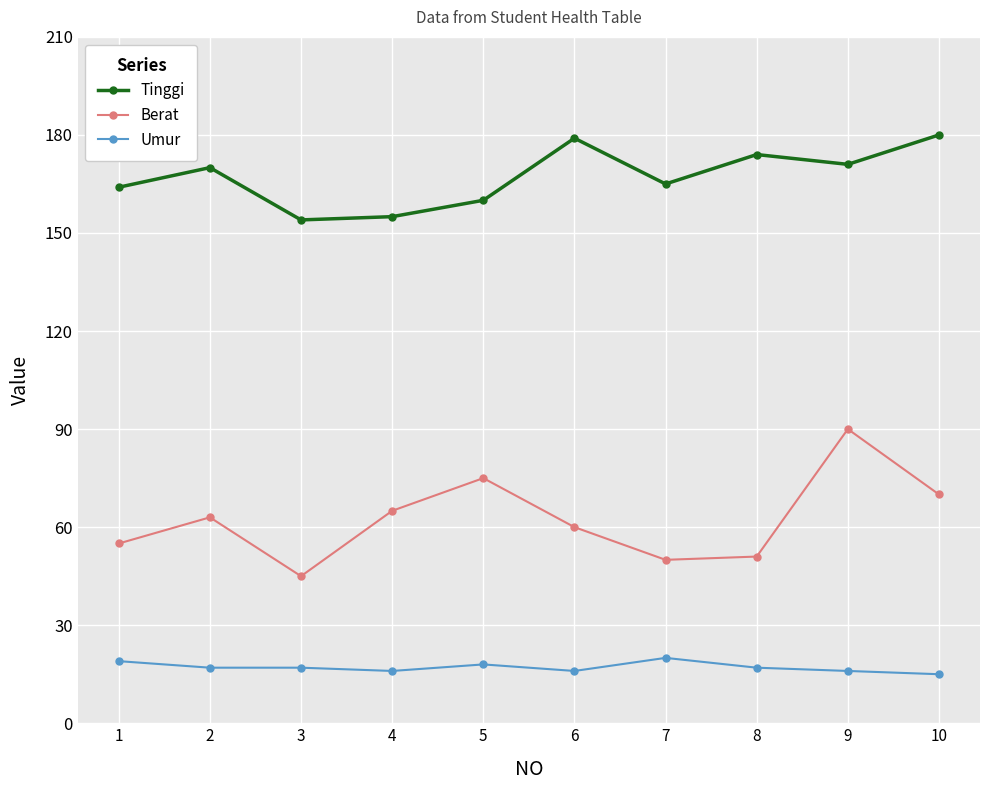

What is the total value across all series at 2?

250